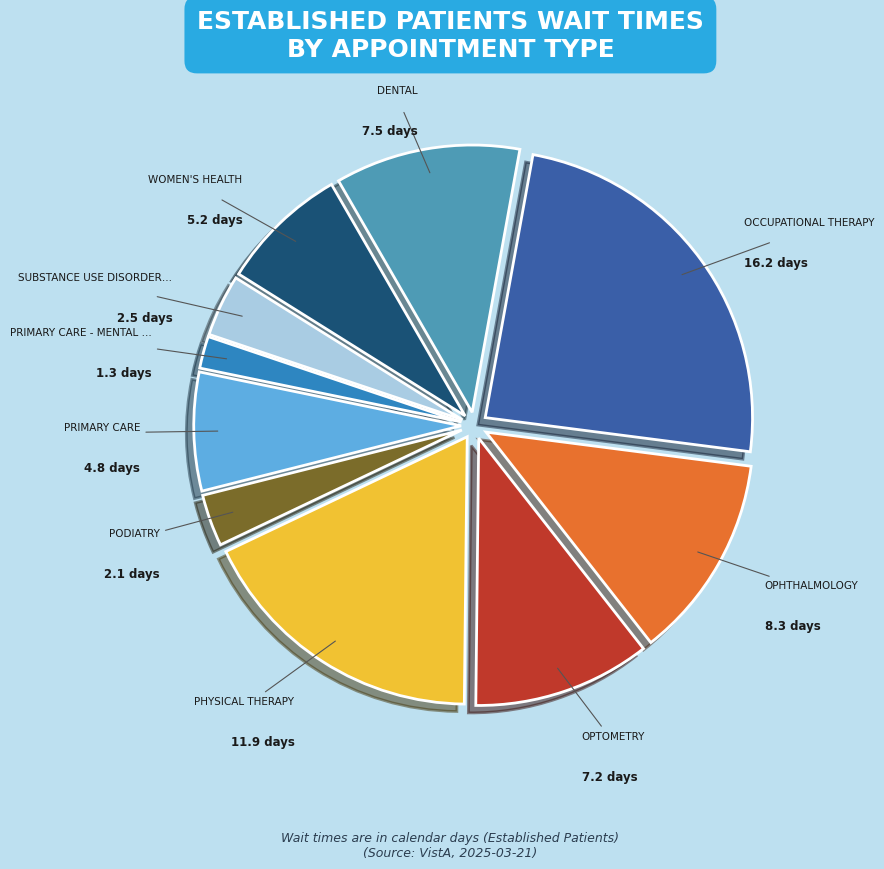

Is there any slice that represents more than half of the pie?

No